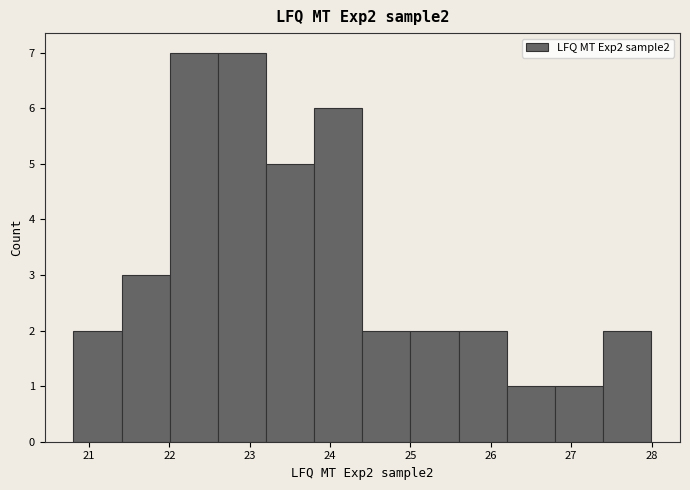

Reading left to right, list every bar in this chart as the range it spans on the x-axis followed by its height. Neither the bar edges nor the heights are printed on the chart, so give them approximately, as read against the axes.

20.8 to 21.4: 2
21.4 to 22.0: 3
22.0 to 22.6: 7
22.6 to 23.2: 7
23.2 to 23.8: 5
23.8 to 24.4: 6
24.4 to 25.0: 2
25.0 to 25.6: 2
25.6 to 26.2: 2
26.2 to 26.8: 1
26.8 to 27.4: 1
27.4 to 28.0: 2